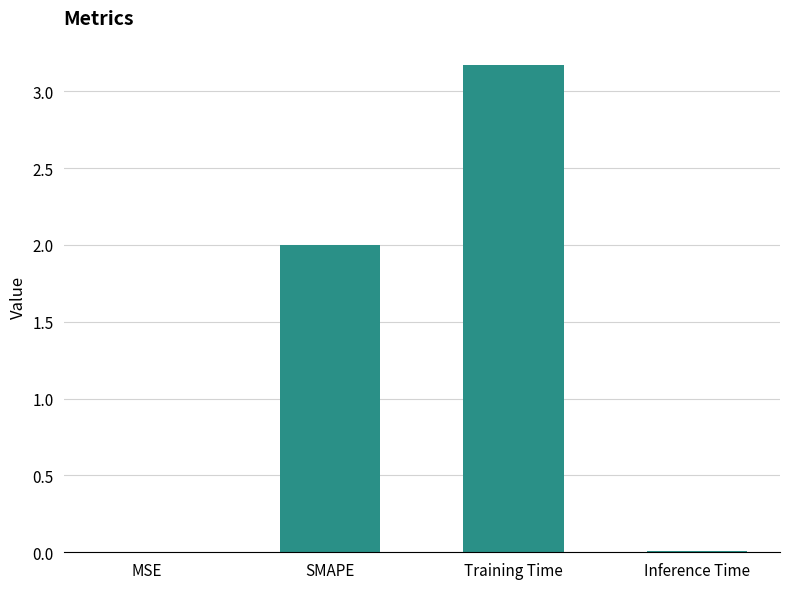

At which category does the chart reach its peak across all series?

Training Time